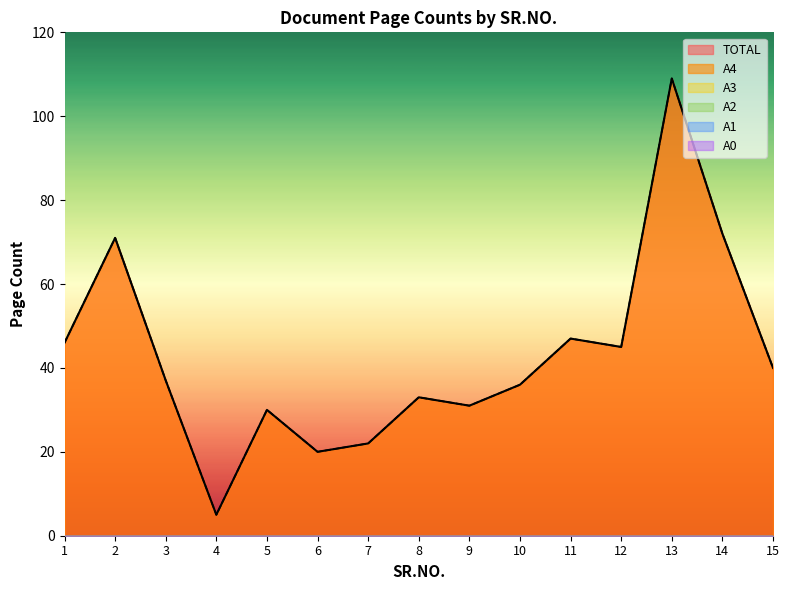

Is it true that TOTAL equals 71 at 2?

True